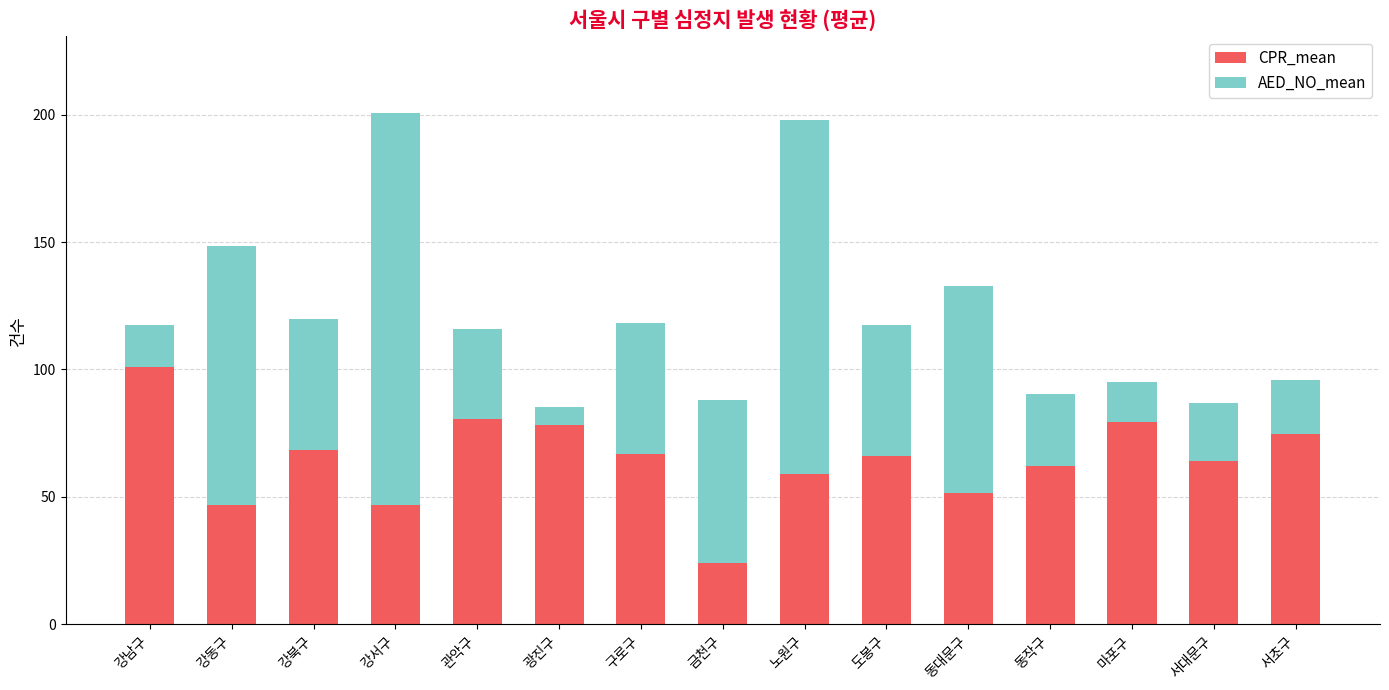

What is the total value across all series at 강남구?

117.3